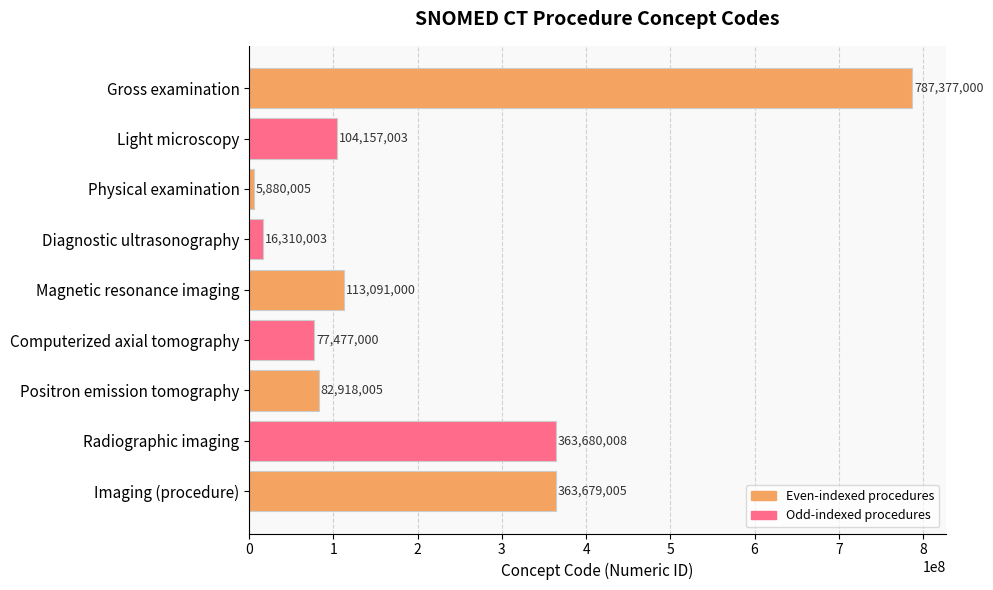

Are the bars horizontal?

Yes